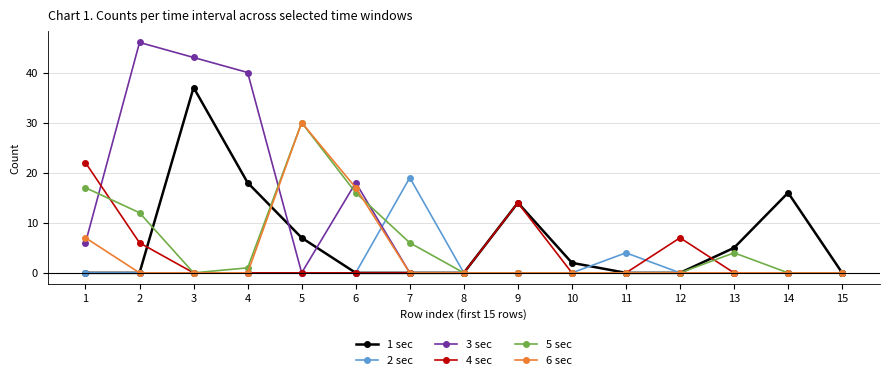

True or false: 1 sec has a value of 18 at 4.

True